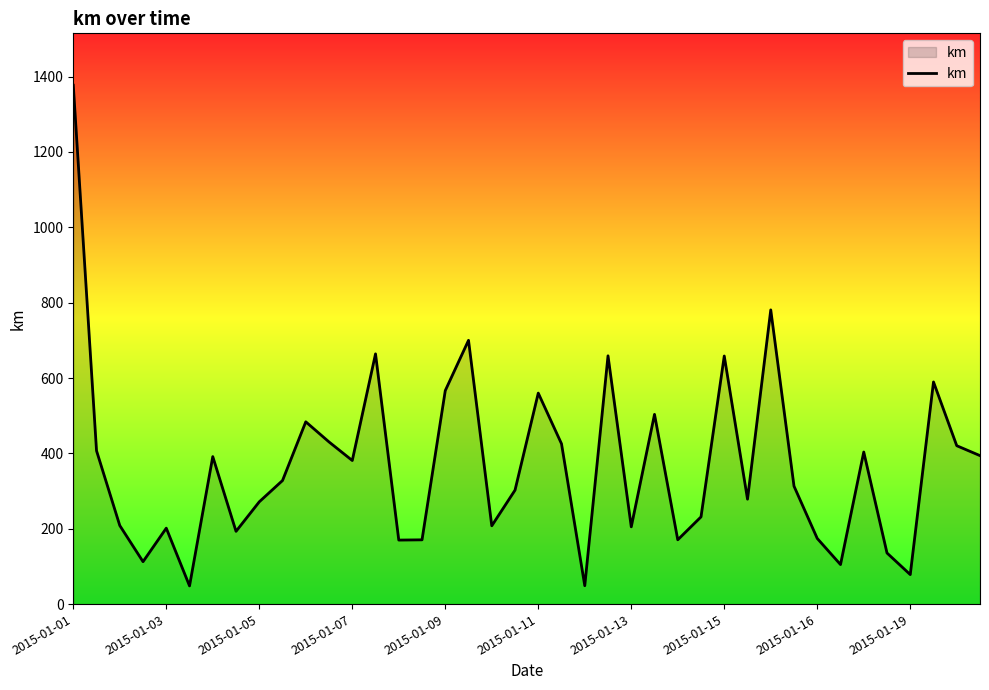

What is the smallest value displayed?

48.3